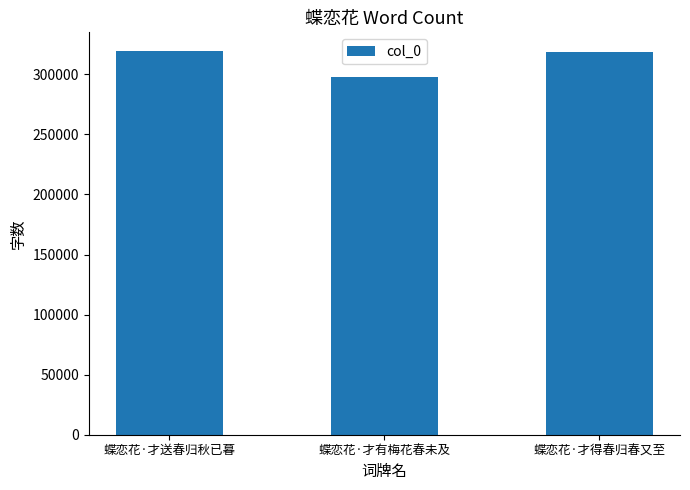

Between 蝶恋花·才有梅花春未及 and 蝶恋花·才得春归春又至, which is larger?

蝶恋花·才得春归春又至